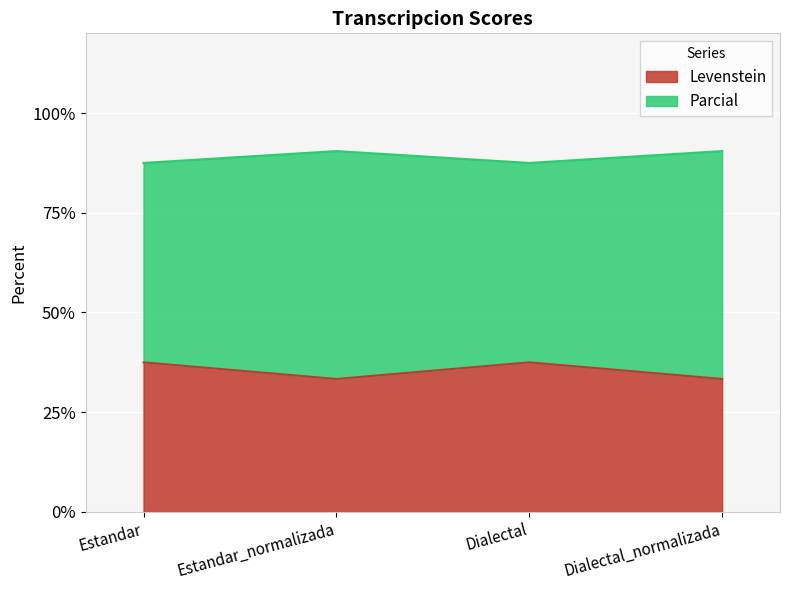

Rank the categories by Parcial value from lowest to highest.

Estandar, Dialectal, Estandar_normalizada, Dialectal_normalizada